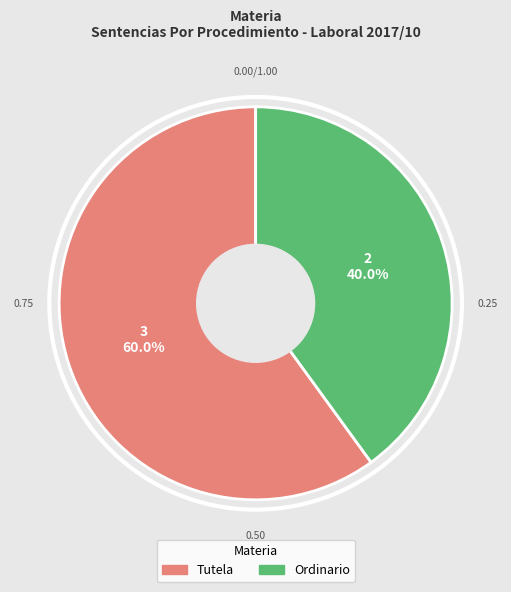

Which slice represents more than half of the pie?

Tutela